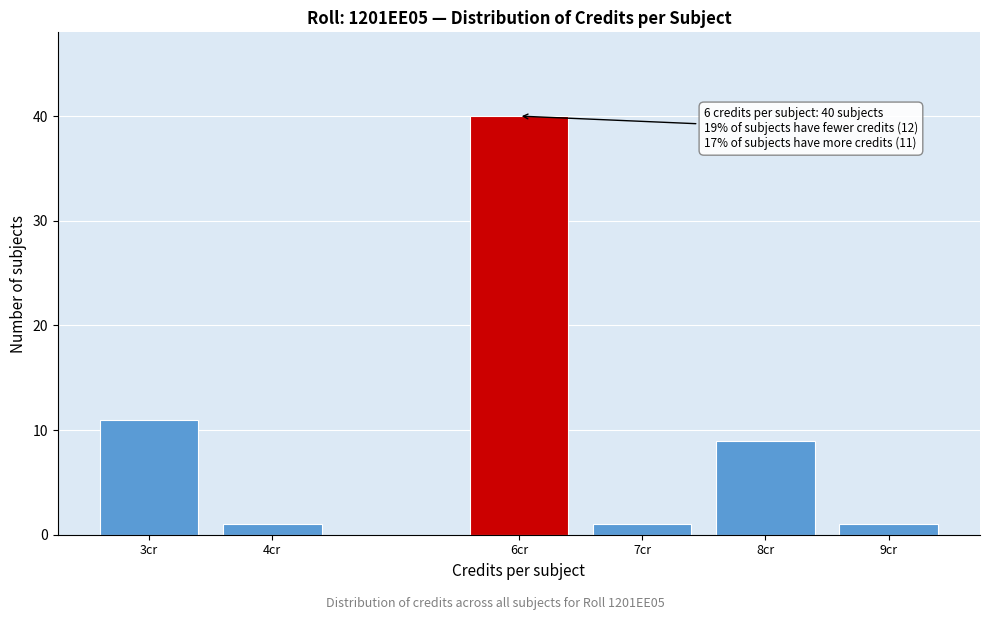

Reading left to right, extract all data points from this chart.

3cr=11	4cr=1	6cr=40	7cr=1	8cr=9	9cr=1